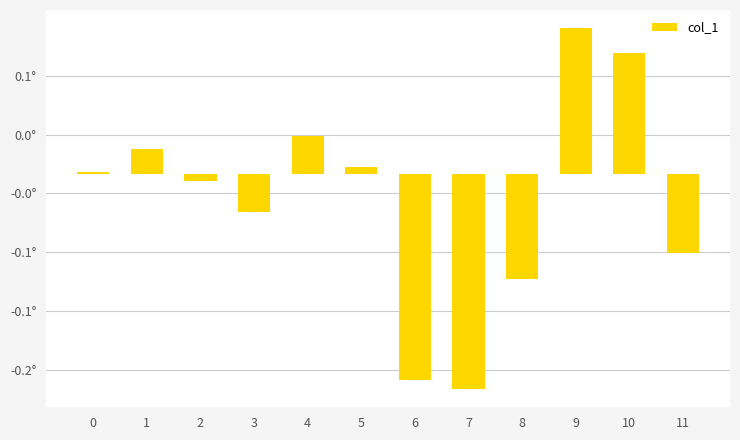

Rank the categories by value from highest to lowest.

9, 10, 4, 1, 5, 0, 2, 3, 11, 8, 6, 7